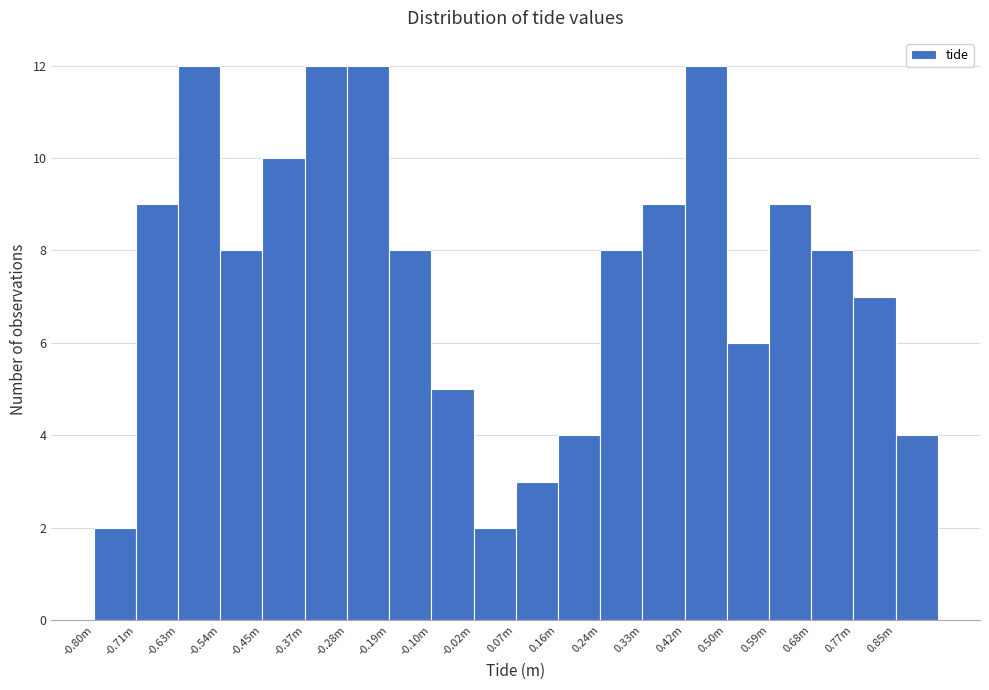

Reading left to right, list all the values displayed in this chart.

-0.80m=2	-0.71m=9	-0.63m=12	-0.54m=8	-0.45m=10	-0.37m=12	-0.28m=12	-0.19m=8	-0.10m=5	-0.02m=2	0.07m=3	0.16m=4	0.24m=8	0.33m=9	0.42m=12	0.50m=6	0.59m=9	0.68m=8	0.77m=7	0.85m=4